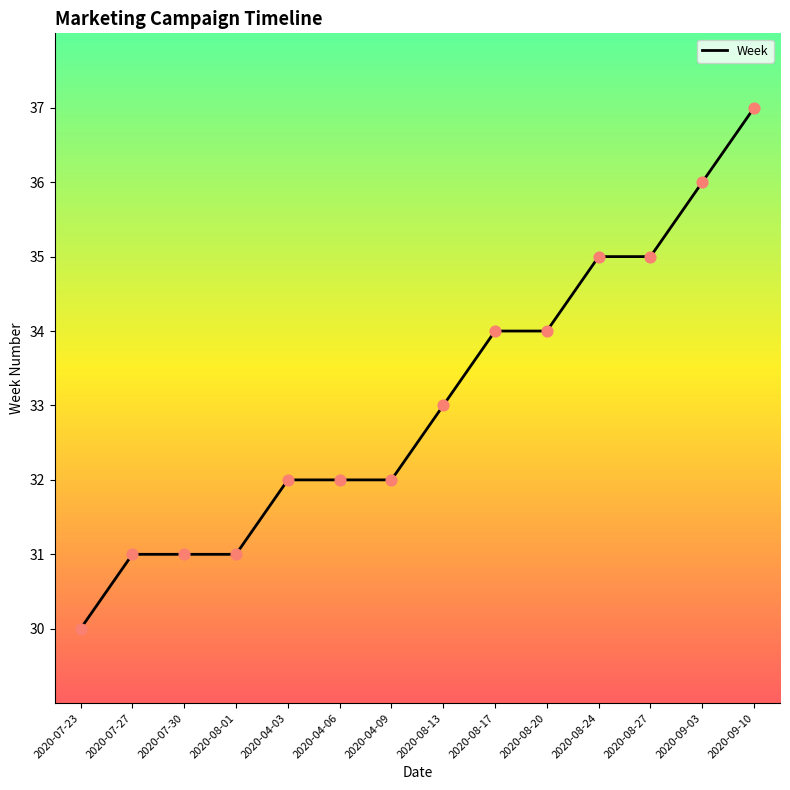

What is the change in value from 2020-07-30 to 2020-04-06?

+1